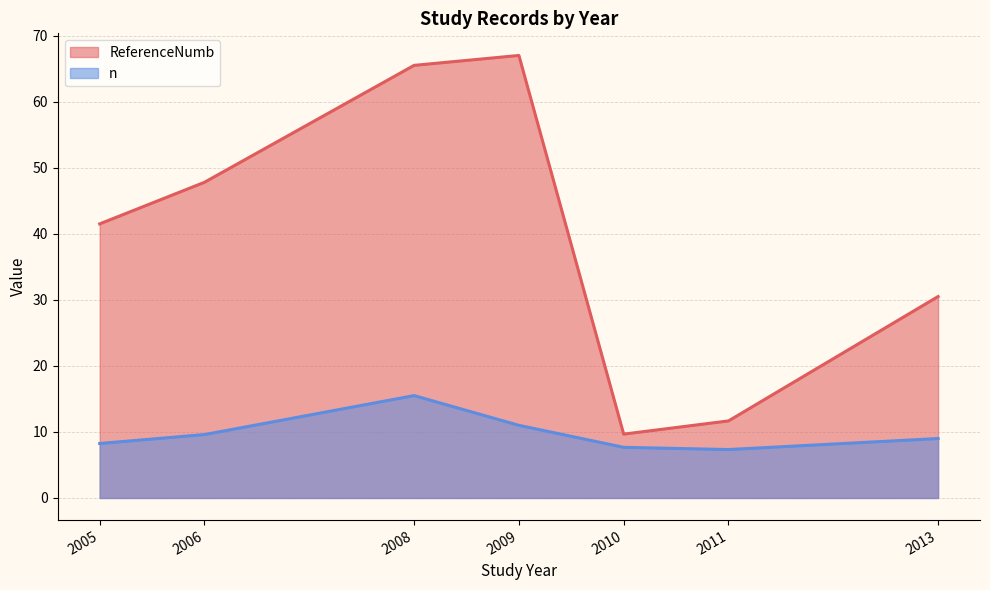

Read the n value at 2013.

9.0